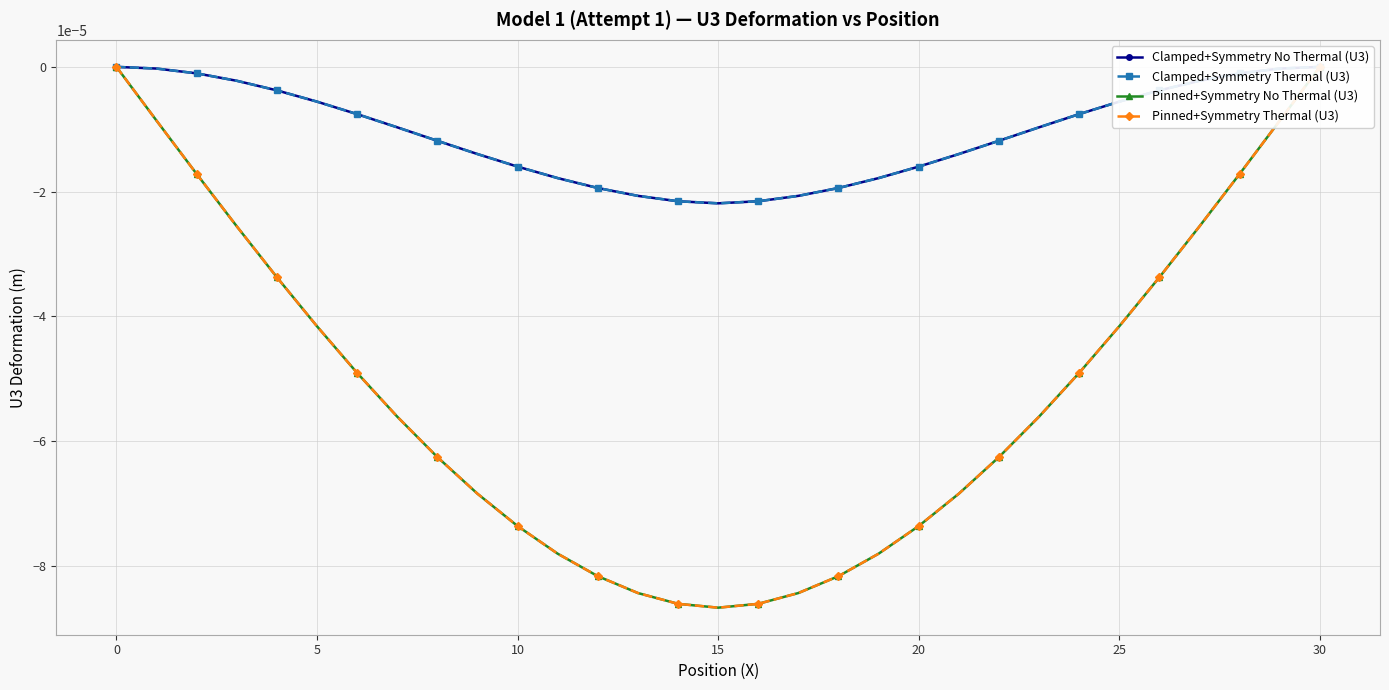

Between 25 and 16, which is larger?

25